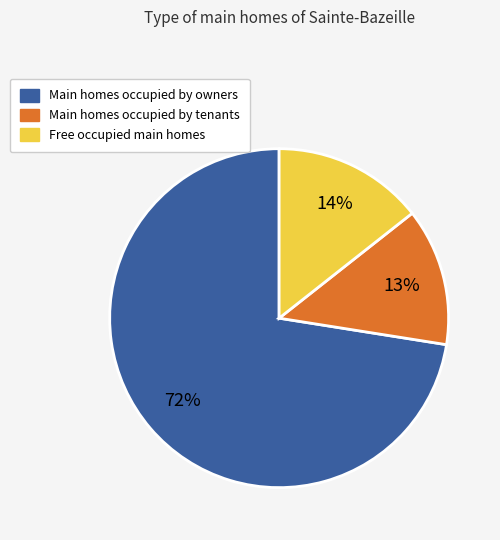

Does any single category account for the majority?

Yes